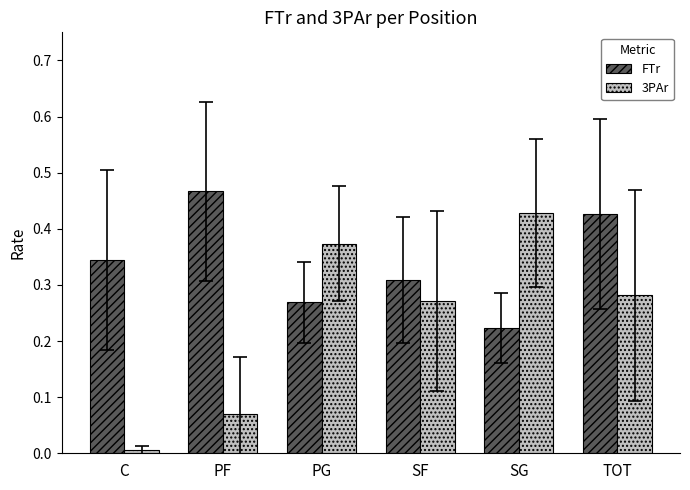

Rank the series at C from lowest to highest value.

3PAr, FTr